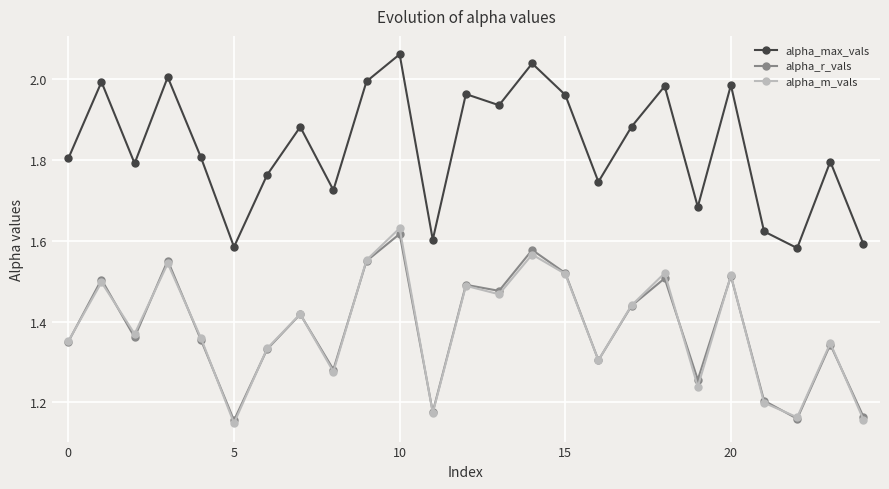

In alpha_max_vals, how many points are higher than both neighbors (excluding endpoints)?

9